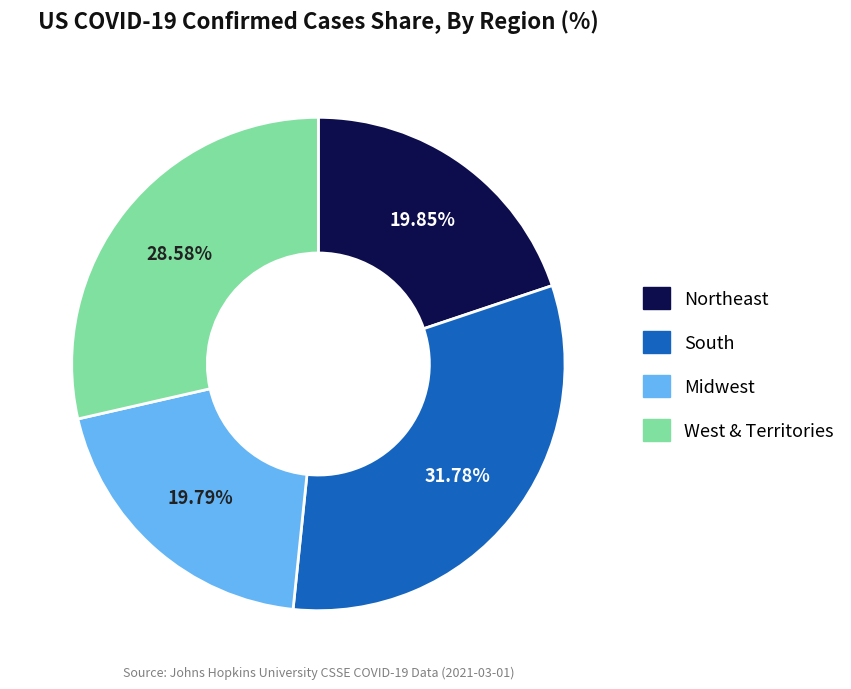

Does Northeast account for over 50% of the chart?

No